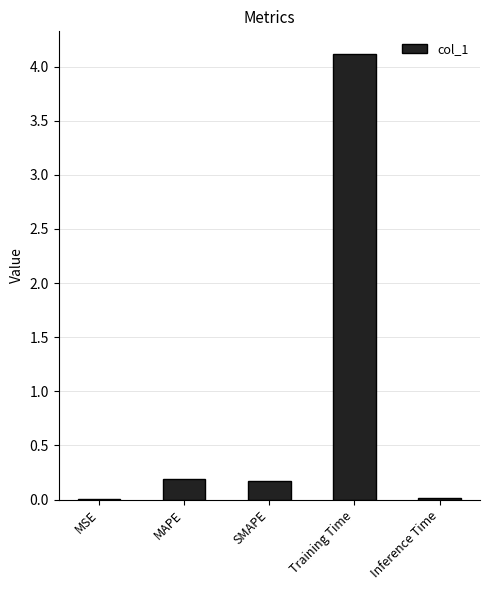

Is it true that the value at MSE is 0.0?

True